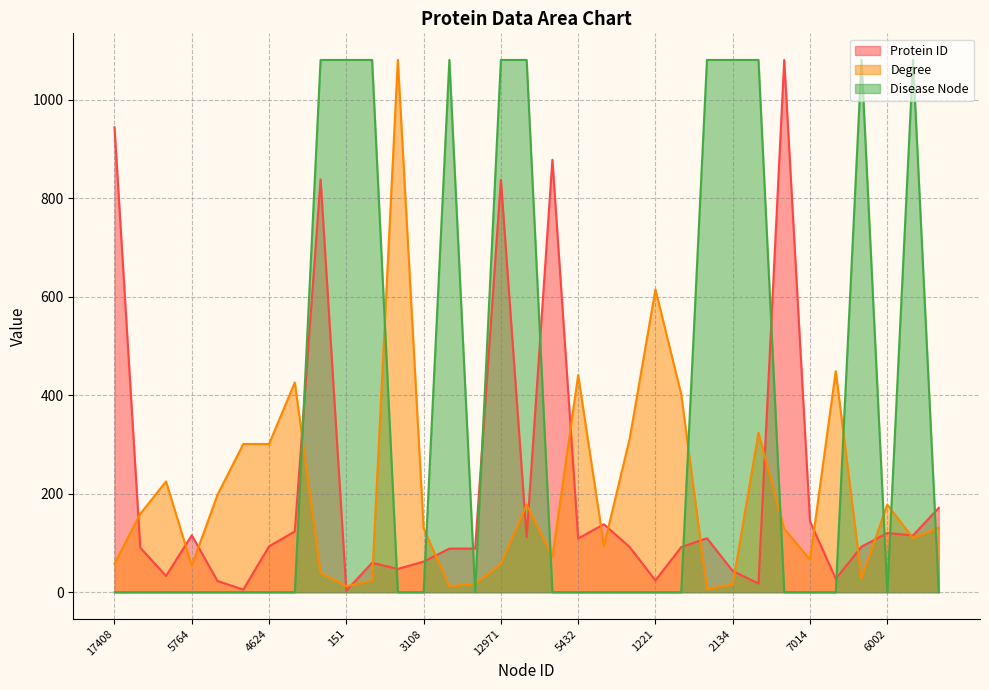

At which category does the chart reach its minimum across all series?

17408